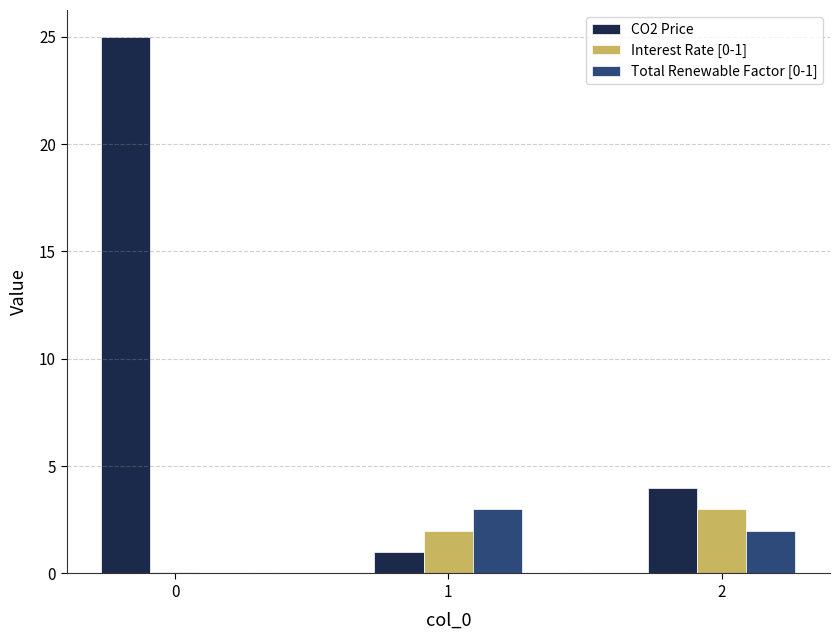

Which series has the largest total across all categories?

CO2 Price